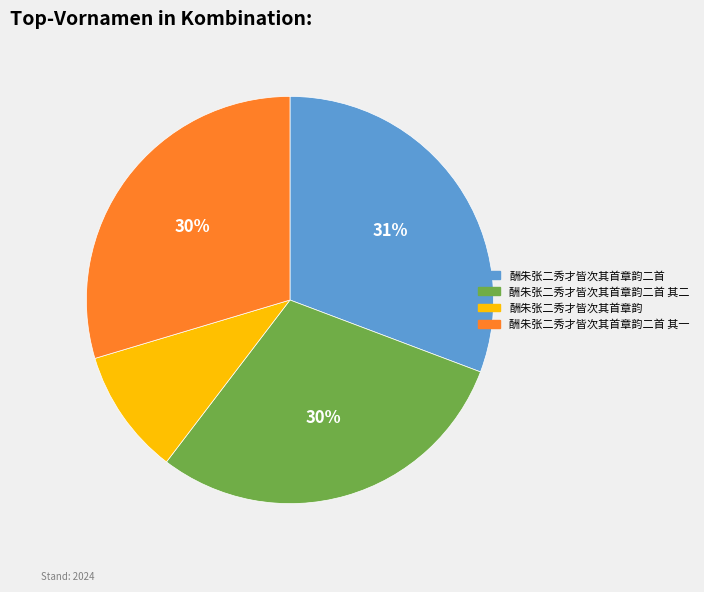

To the nearest percent, what is the average slice percentage?

25%